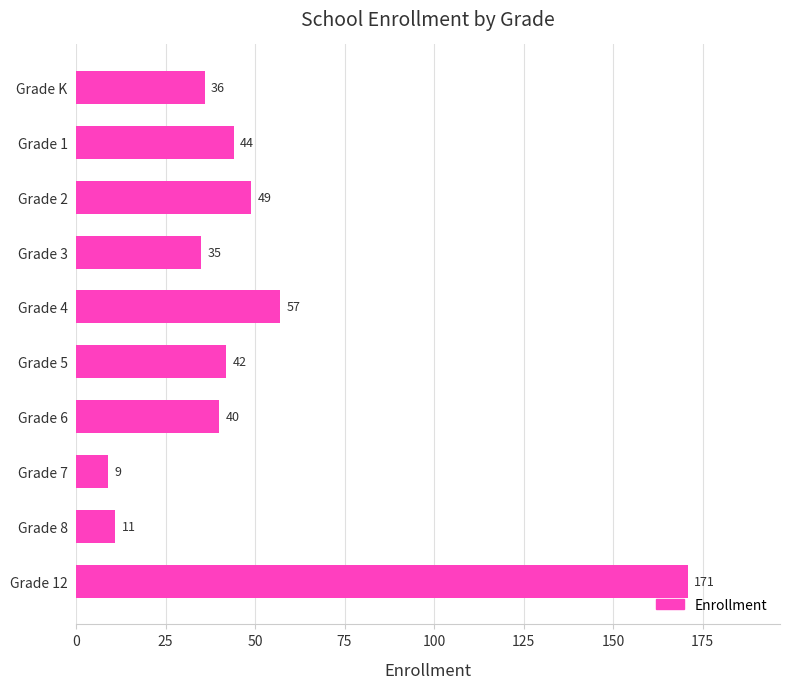

How many categories are shown in the chart?

10